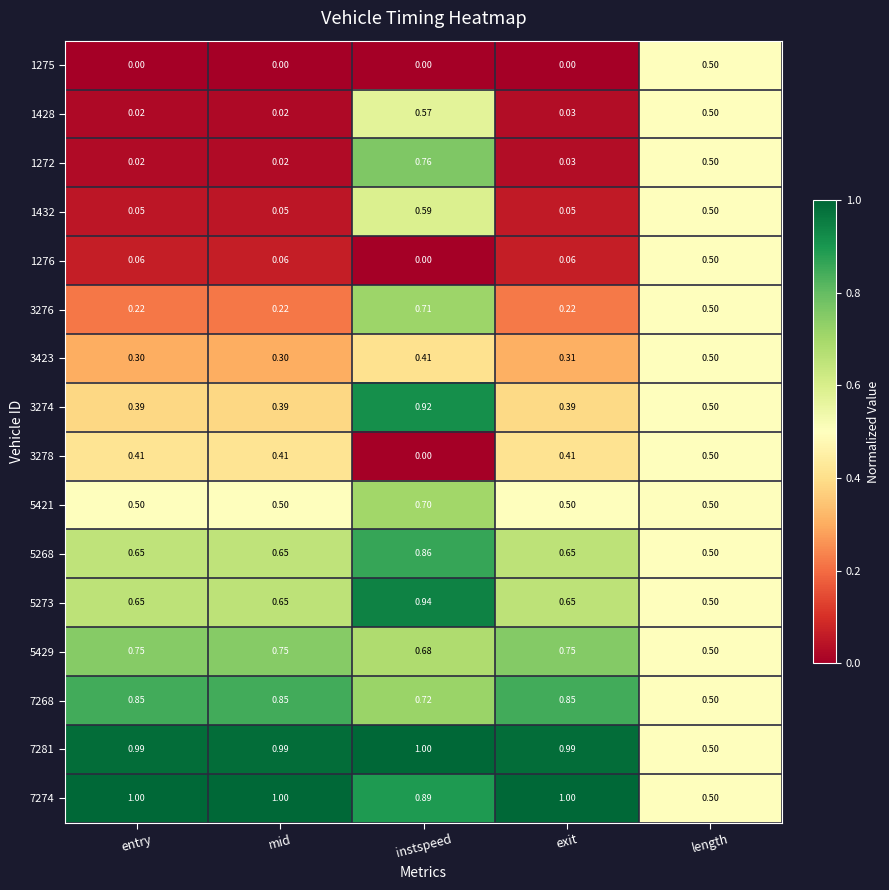

Which category has the lowest value in the 3278 series?

instspeed